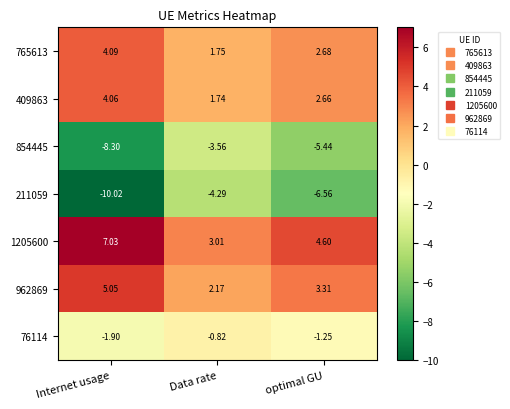

Rank the categories by 765613 value from highest to lowest.

Internet usage, optimal GU, Data rate